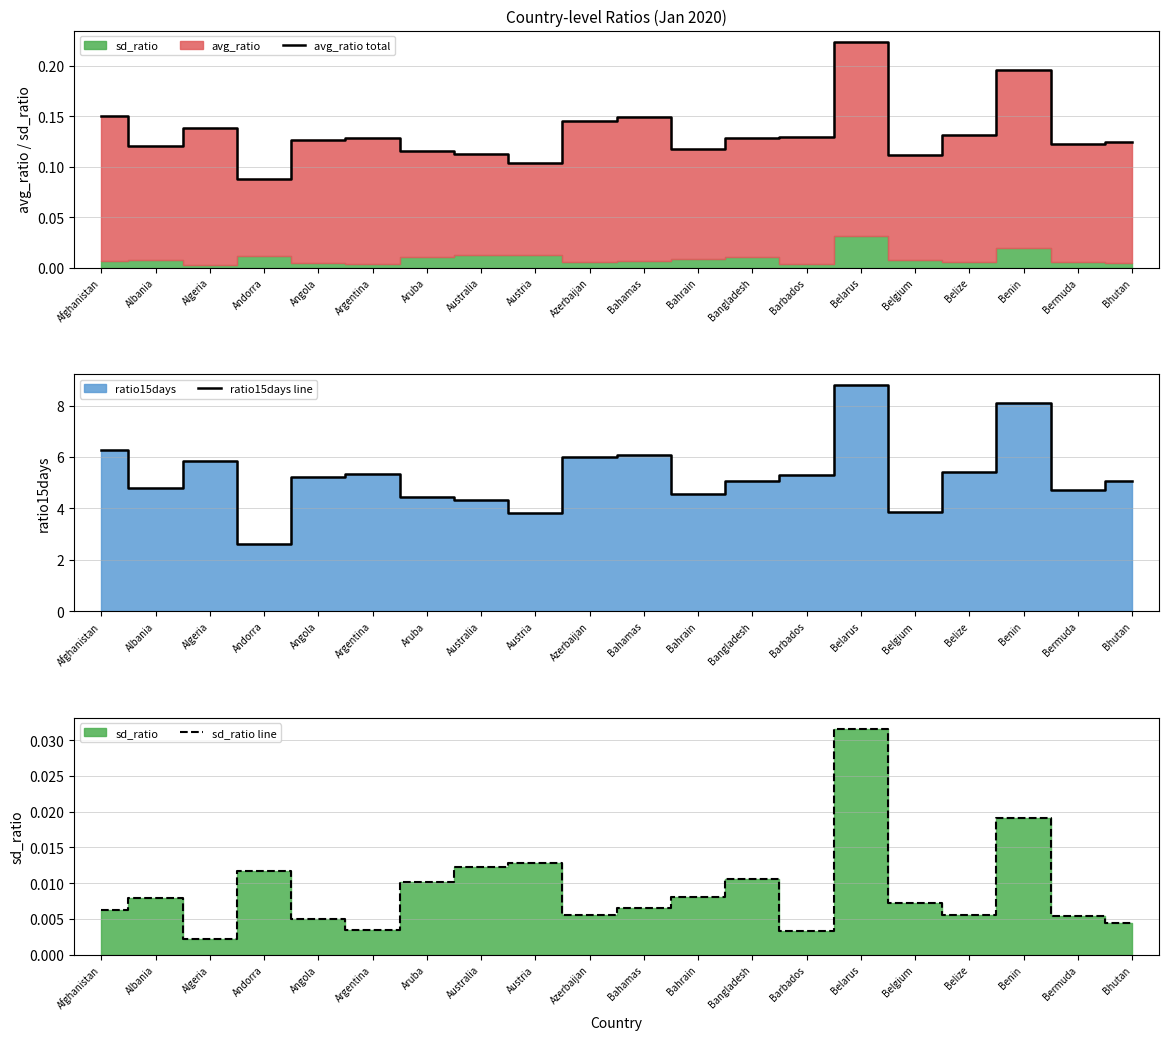

At which category does ratio15days line reach its first local peak?

Algeria